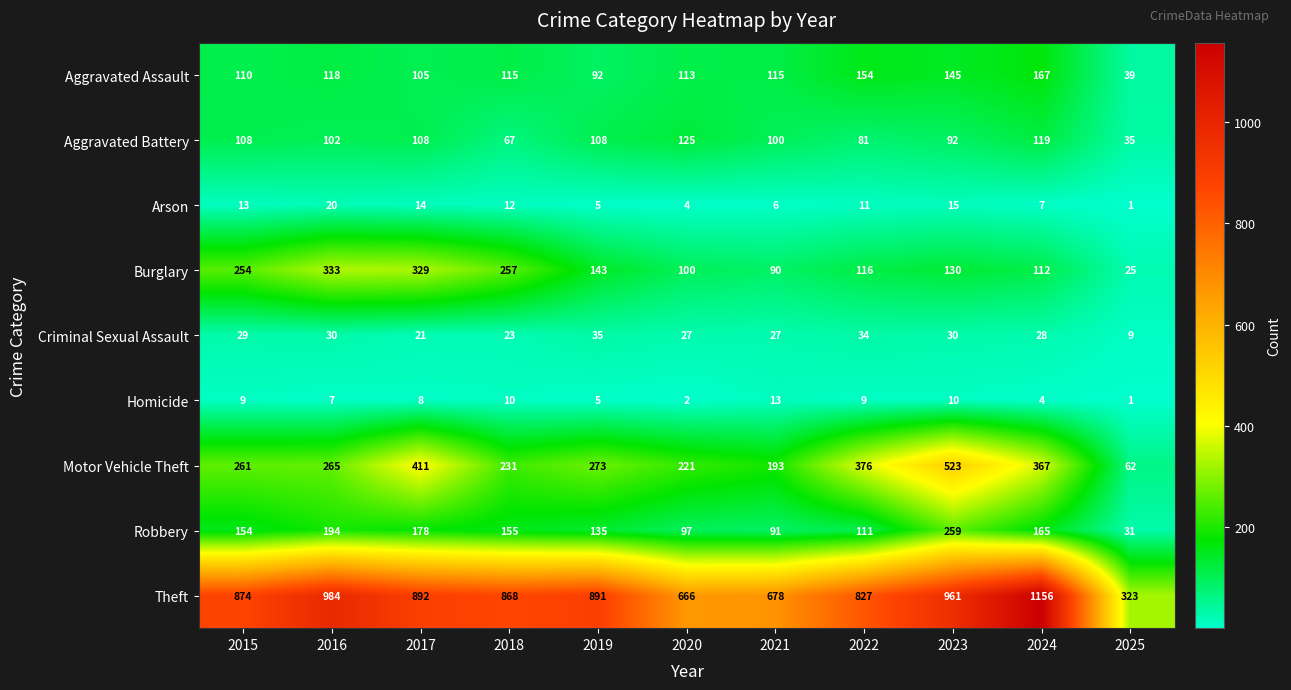

Where is Aggravated Assault nearest to the value 103?

2017